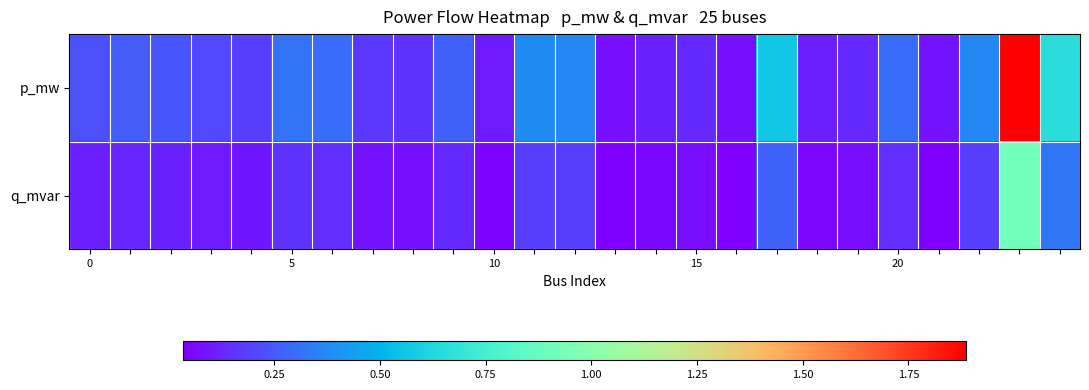

Reading left to right, list all the values displayed in this chart.

p_mw: 0.2	0.3	0.2	0.2	0.2	0.3	0.3	0.2	0.2	0.3	0.1	0.4	0.4	0.1	0.1	0.1	0.1	0.6	0.1	0.1	0.3	0.1	0.4	1.9	0.7
q_mvar: 0.1	0.1	0.1	0.1	0.1	0.2	0.1	0.1	0.1	0.1	0.0	0.2	0.2	0.0	0.1	0.1	0.0	0.3	0.1	0.1	0.1	0.0	0.2	0.9	0.3